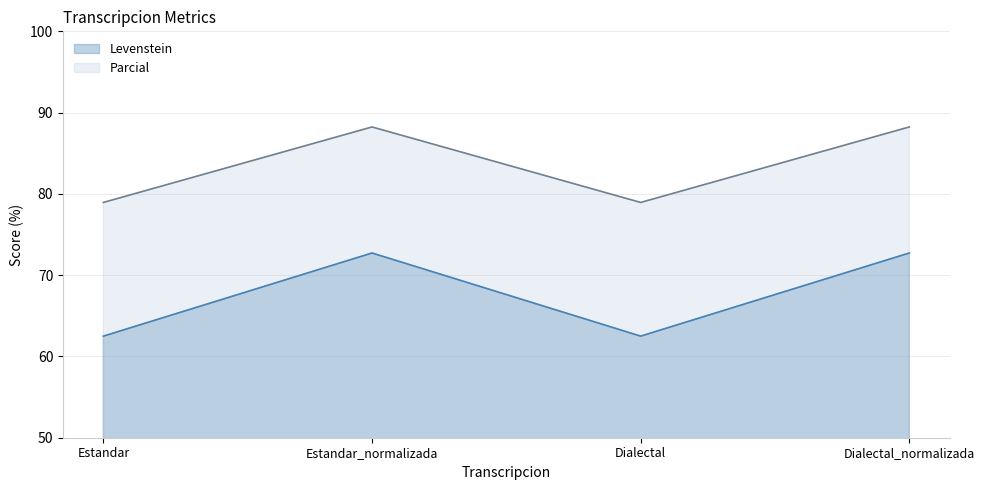

True or false: Levenstein and Parcial intersect in this chart.

False